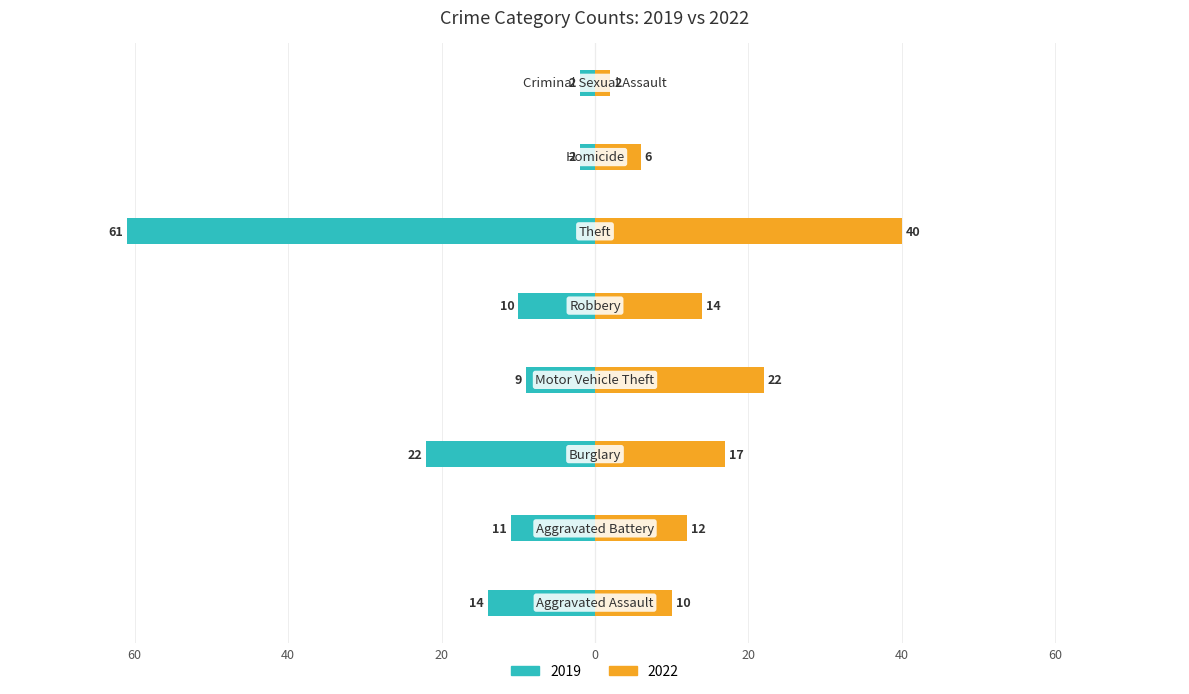

The value of 2022 at 40 is 17. True or false?

False